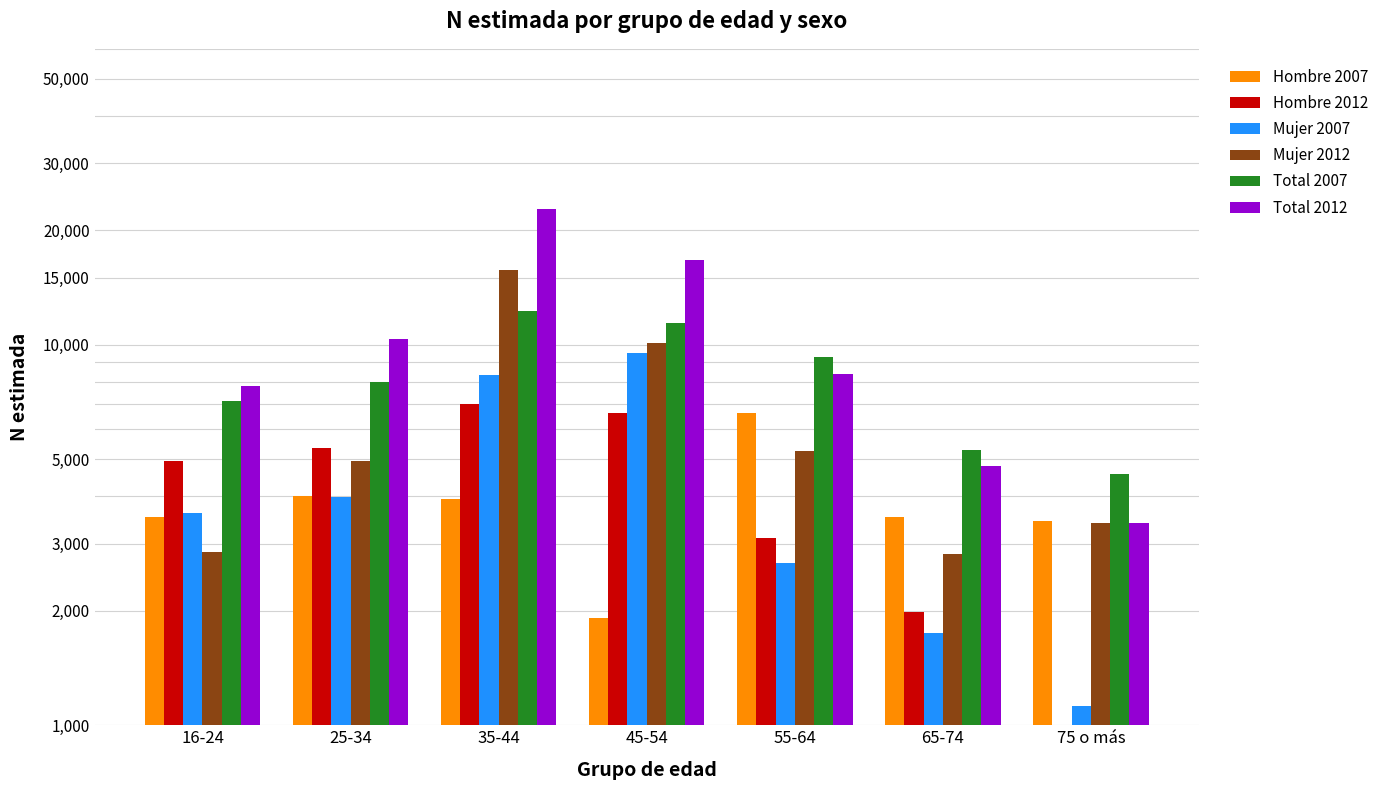

How many bars are there in total?

42